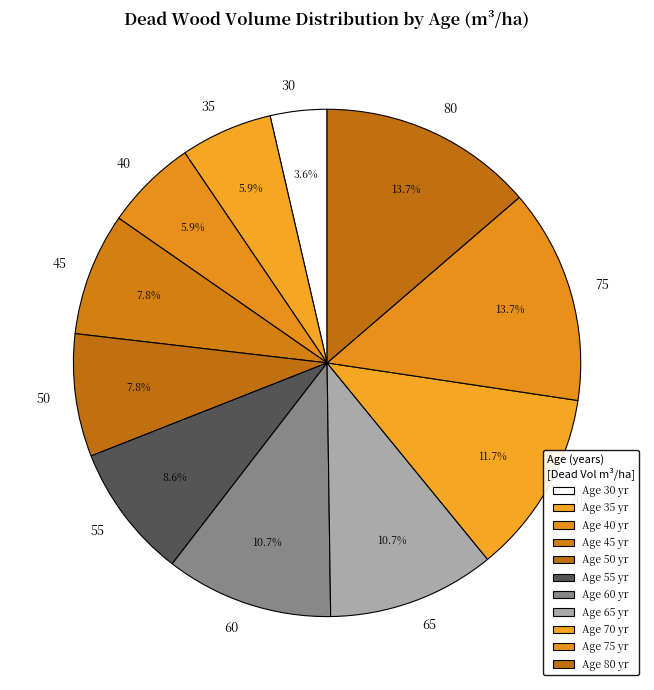

How many slices are in this pie chart?

11